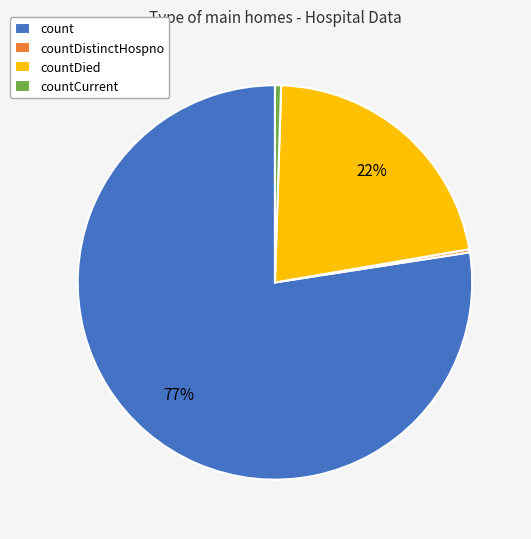

To the nearest percent, what is the average slice percentage?

25%